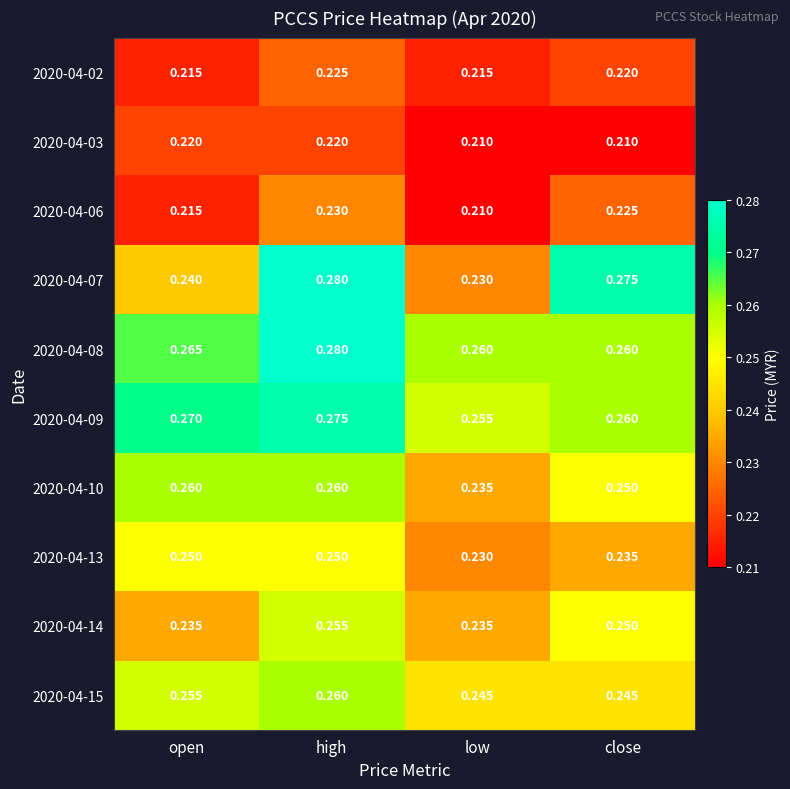

At how many categories does at least one series exceed 0?

4